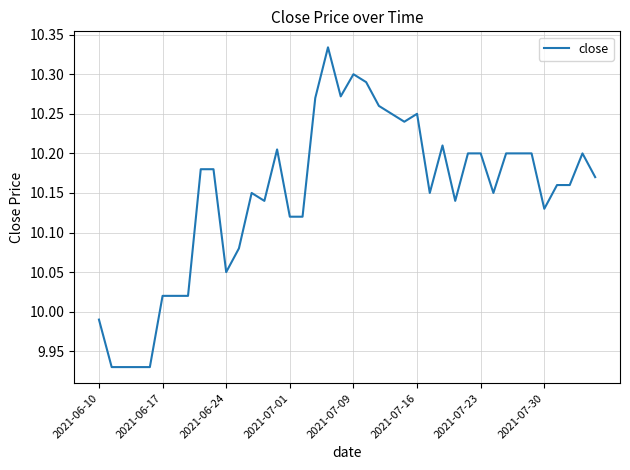

What is the difference between the maximum and minimum values?

0.4